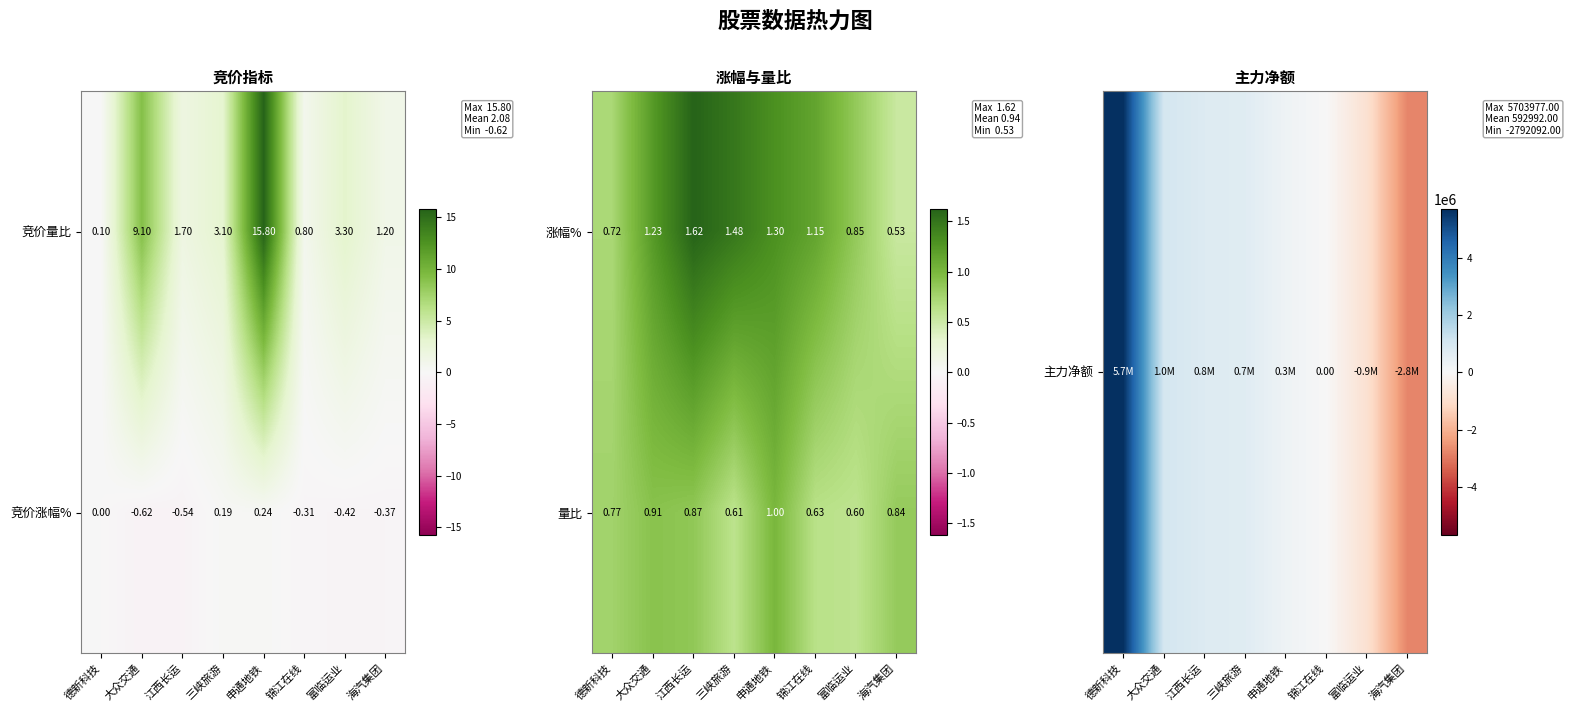

At how many categories does at least one series exceed -2403609?

8